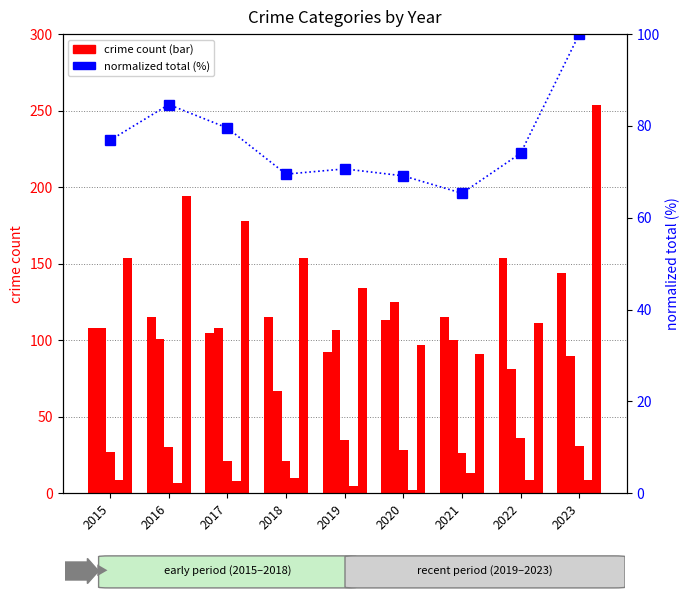

How many values in the Criminal Sexual Assault series are below 28?

4